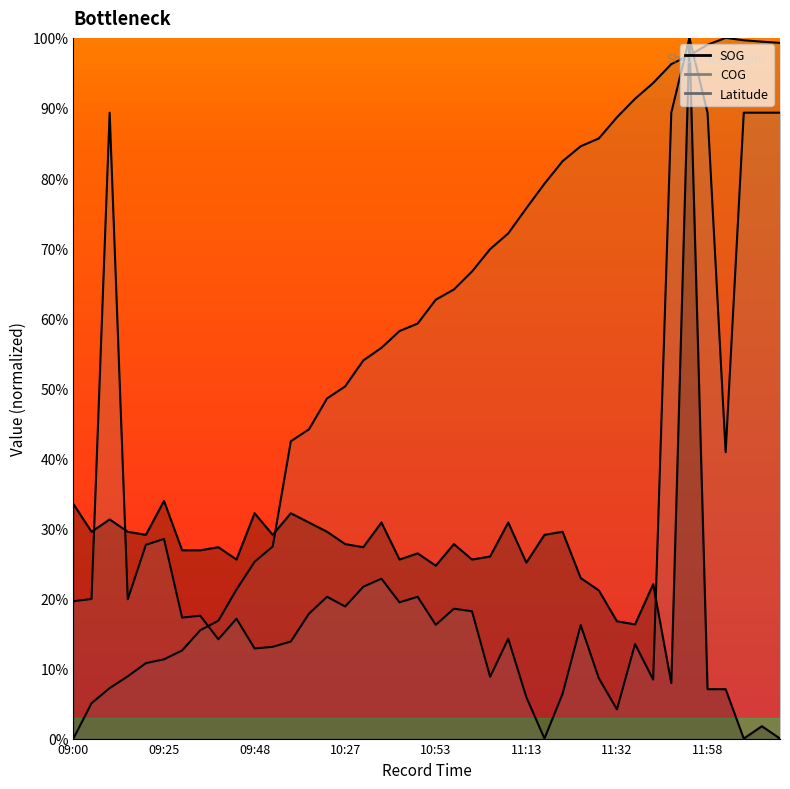

True or false: SOG and Latitude intersect in this chart.

True